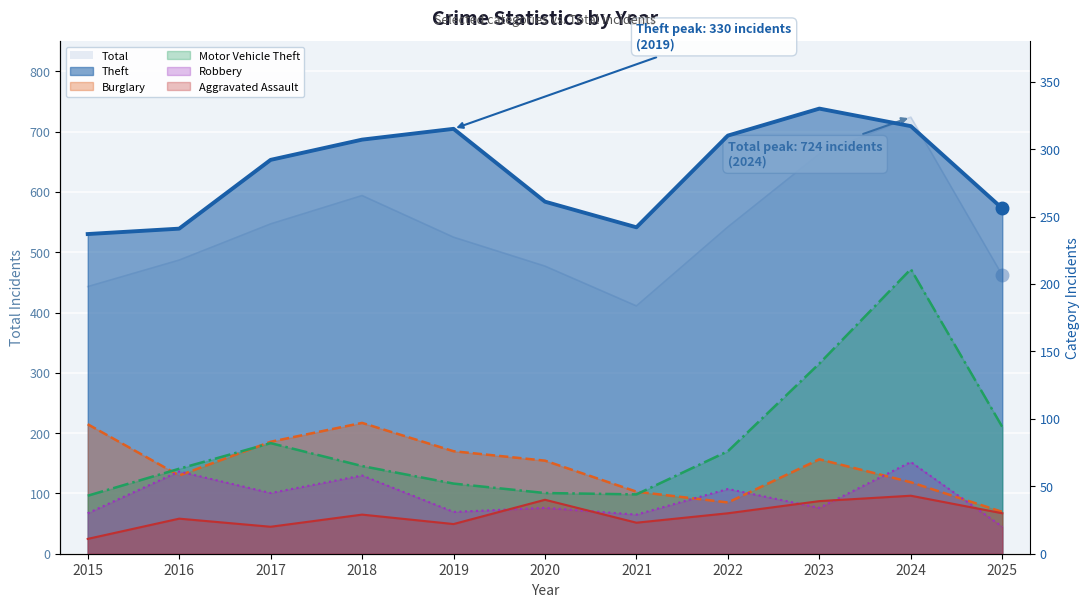

In Burglary, how many points are lower than both neighbors (excluding endpoints)?

2